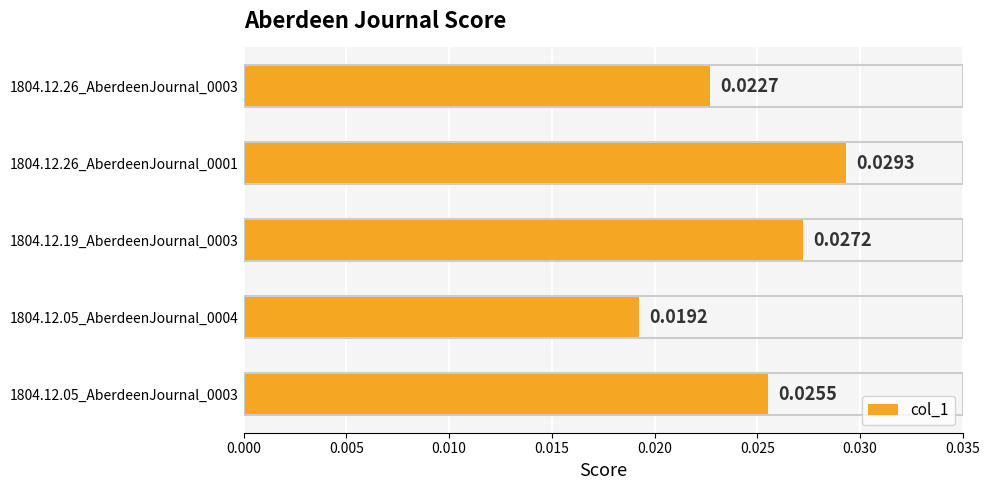

Does the chart contain stacked bars?

No